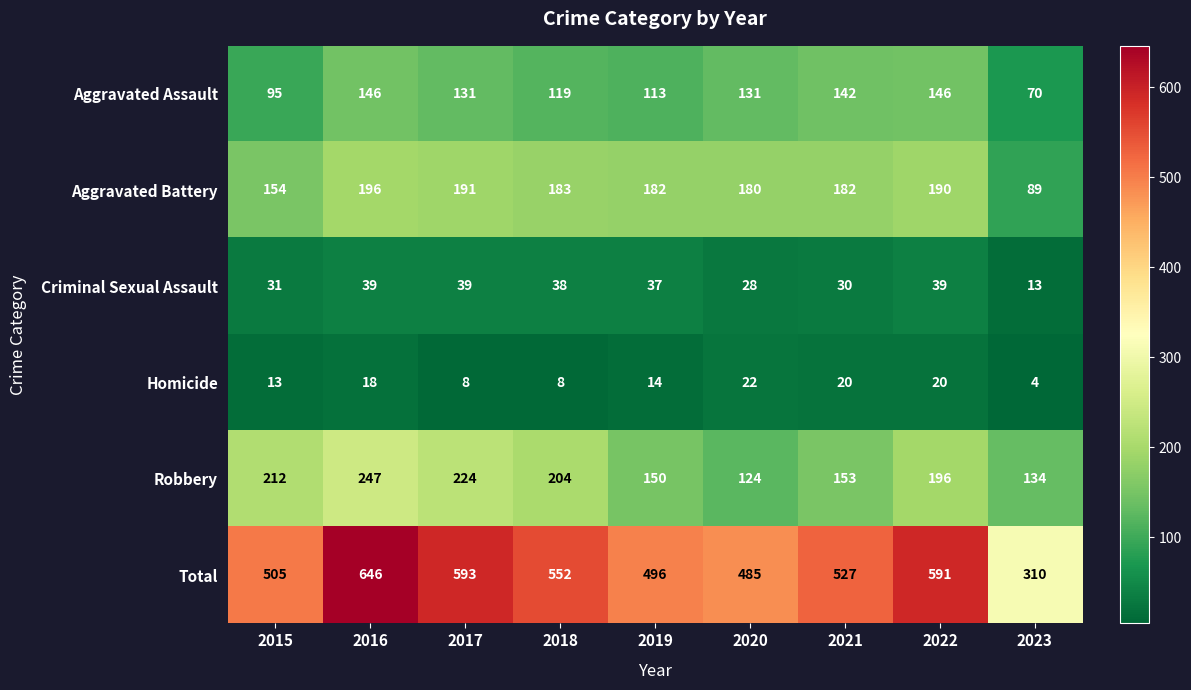

List the series in order of their peak value, lowest first.

Homicide, Criminal Sexual Assault, Aggravated Assault, Aggravated Battery, Robbery, Total